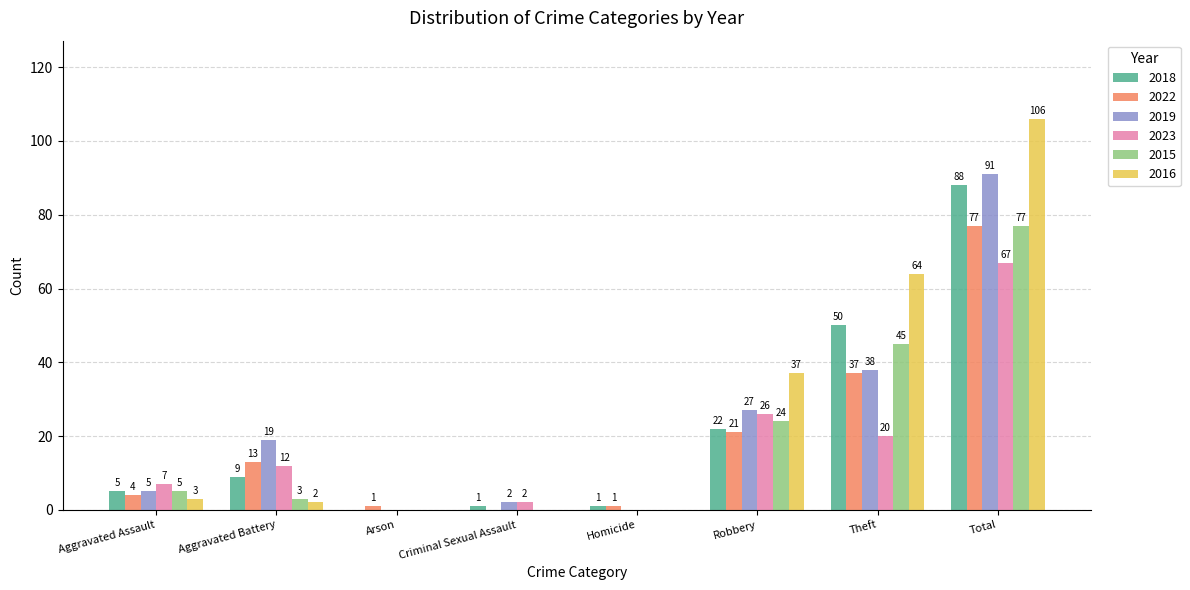

Is the value of 2016 at Criminal Sexual Assault greater than the value of 2015 at Robbery?

No